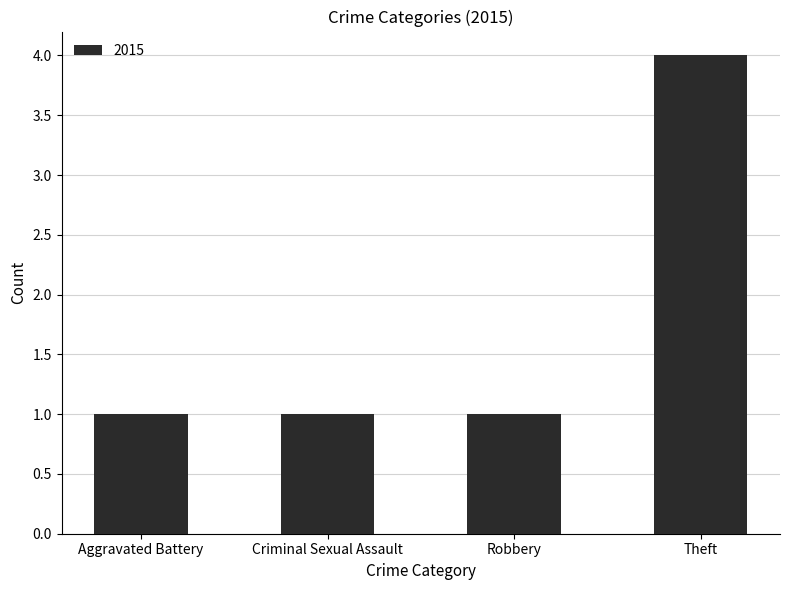

Are the bars horizontal?

No